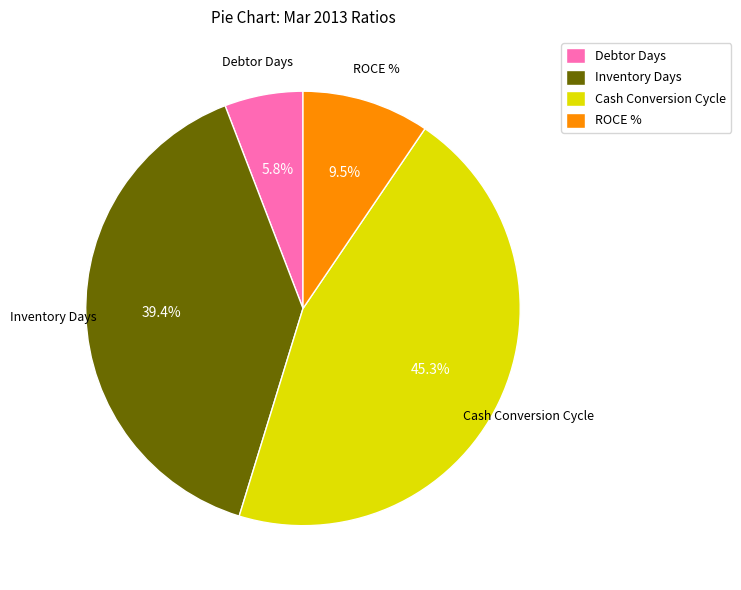

Is it true that Debtor Days is 17% of the pie?

False